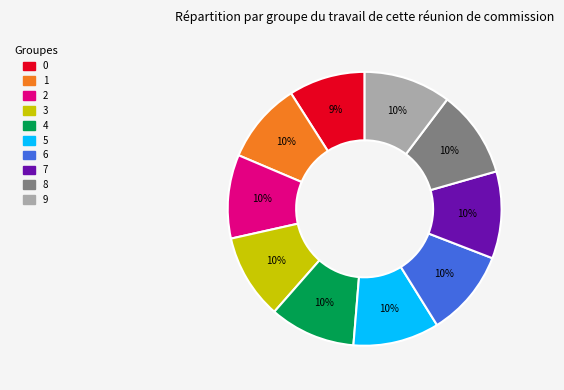

The 8 slice represents 10% of the pie. True or false?

True